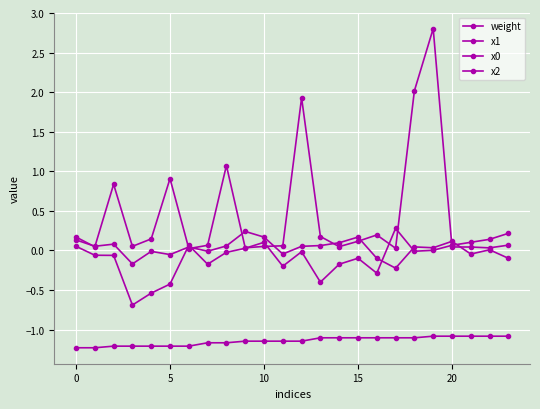

How many distinct data groups are displayed?

4